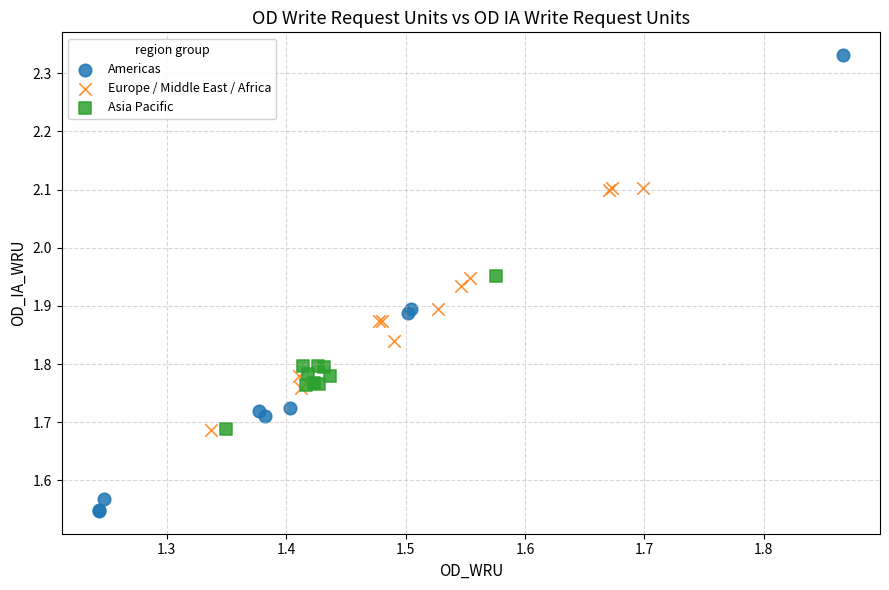

Which series has the largest Y range (max minus min)?

Americas